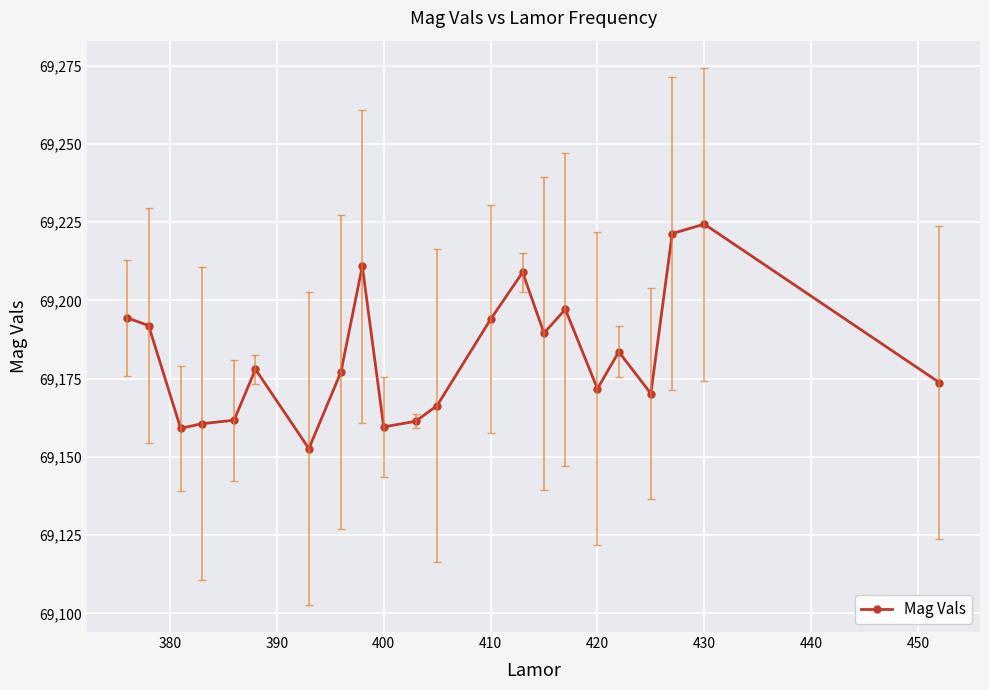

What is the value of the 9th point from the left?

69210.9